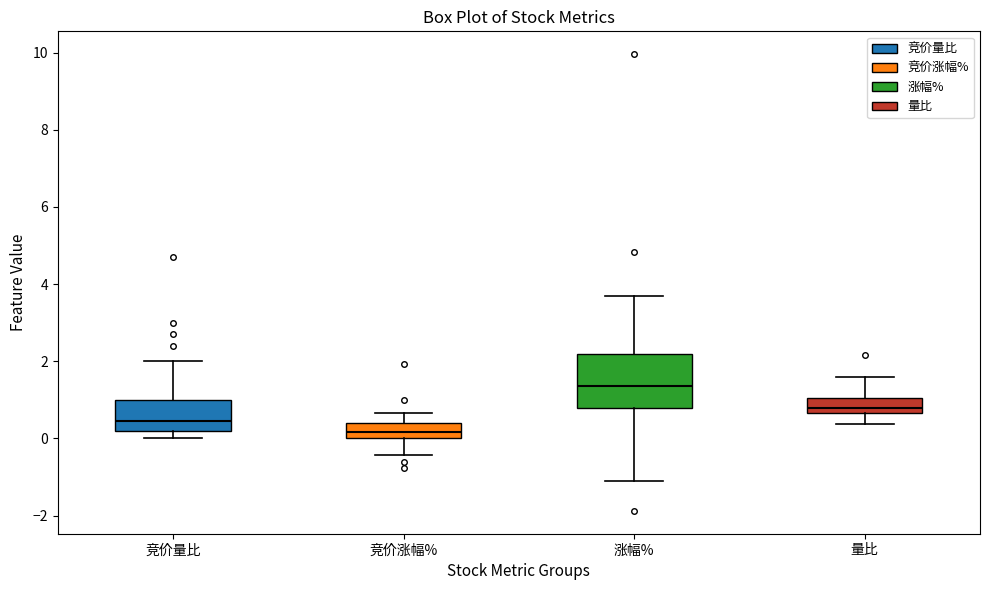

Reading left to right, transcribe this box plot: for each box, give where its median line is, the range the box spans, and where its two whiskers end, as read against the y-axis. The values are not printed on the chart, so give them approximately, as read against the axis.

竞价量比: median 0.4, box 0.2 to 1.0, whiskers 0.0 to 2.0
竞价涨幅%: median 0.2, box 0.0 to 0.4, whiskers -0.4 to 0.6
涨幅%: median 1.4, box 0.8 to 2.2, whiskers -1.2 to 3.8
量比: median 0.8, box 0.6 to 1.0, whiskers 0.4 to 1.6